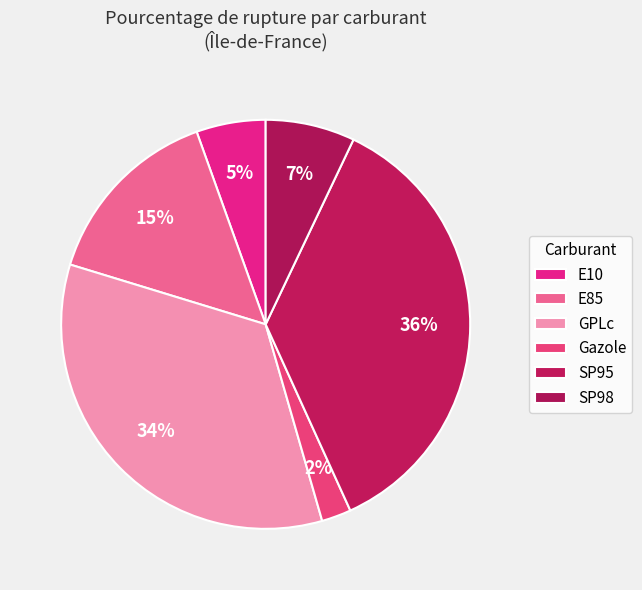

Combined, do Gazole and GPLc account for over 50%?

No